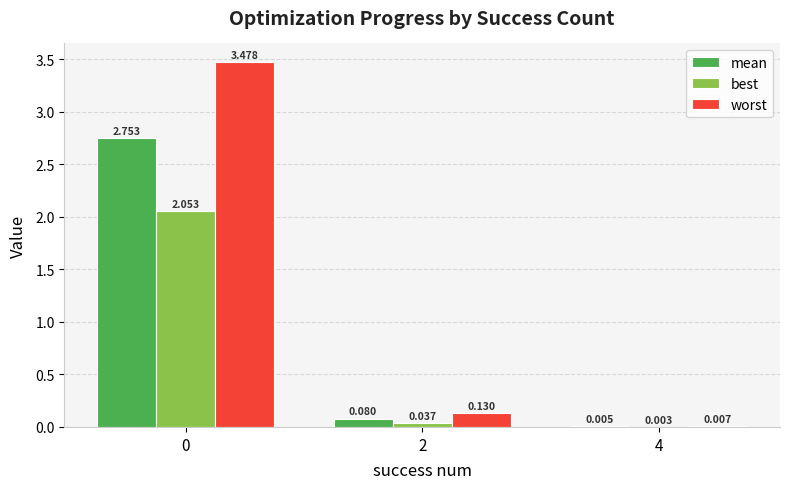

Between 0 and 4, which series saw the biggest shift?

worst